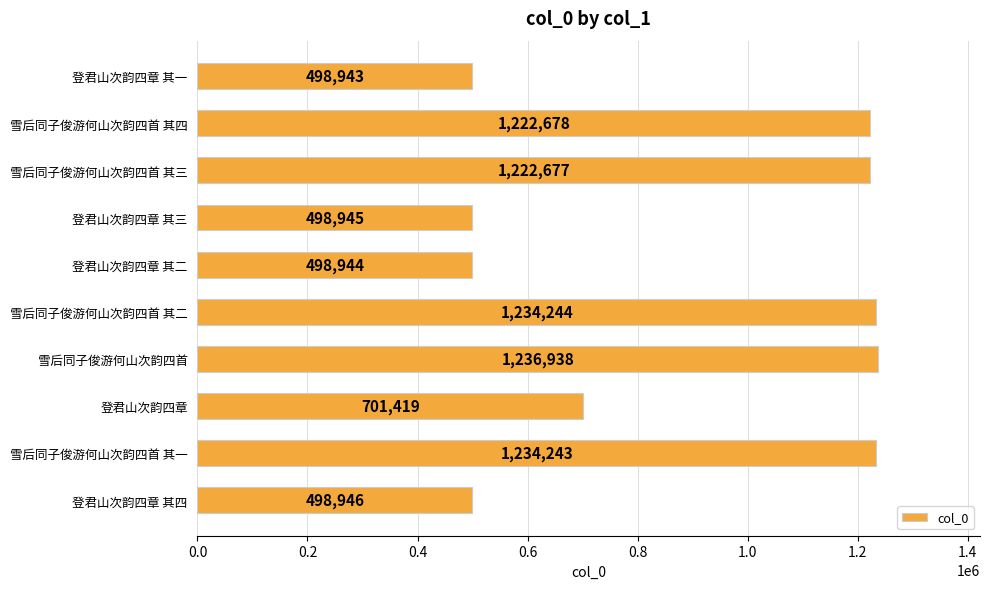

The value at 雪后同子俊游何山次韵四首 其三 is 1222677. True or false?

True